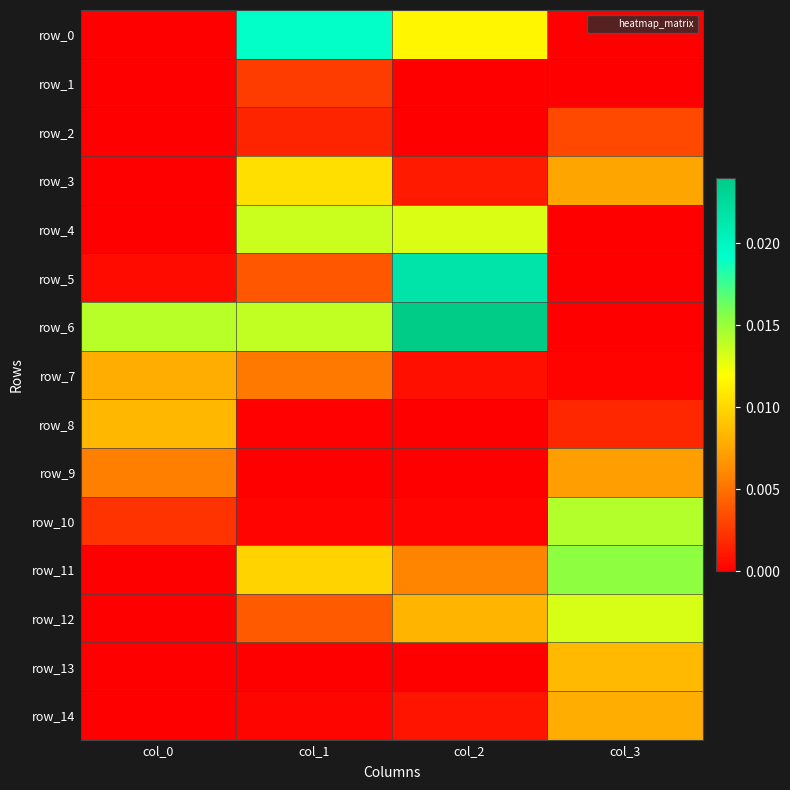

Is it true that row_2 equals 0.0 at col_2?

True